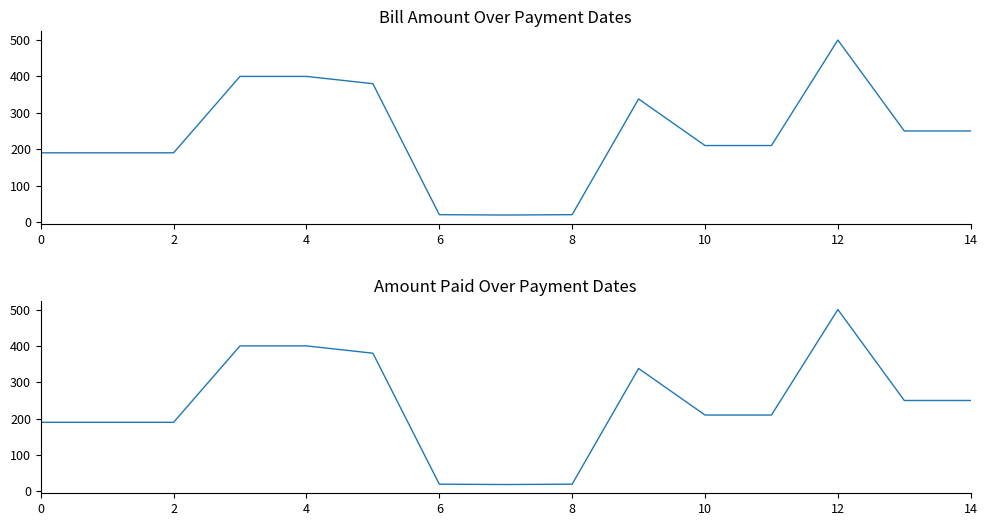

List the series in order of their peak value, lowest first.

Bill Amount, Amount Paid